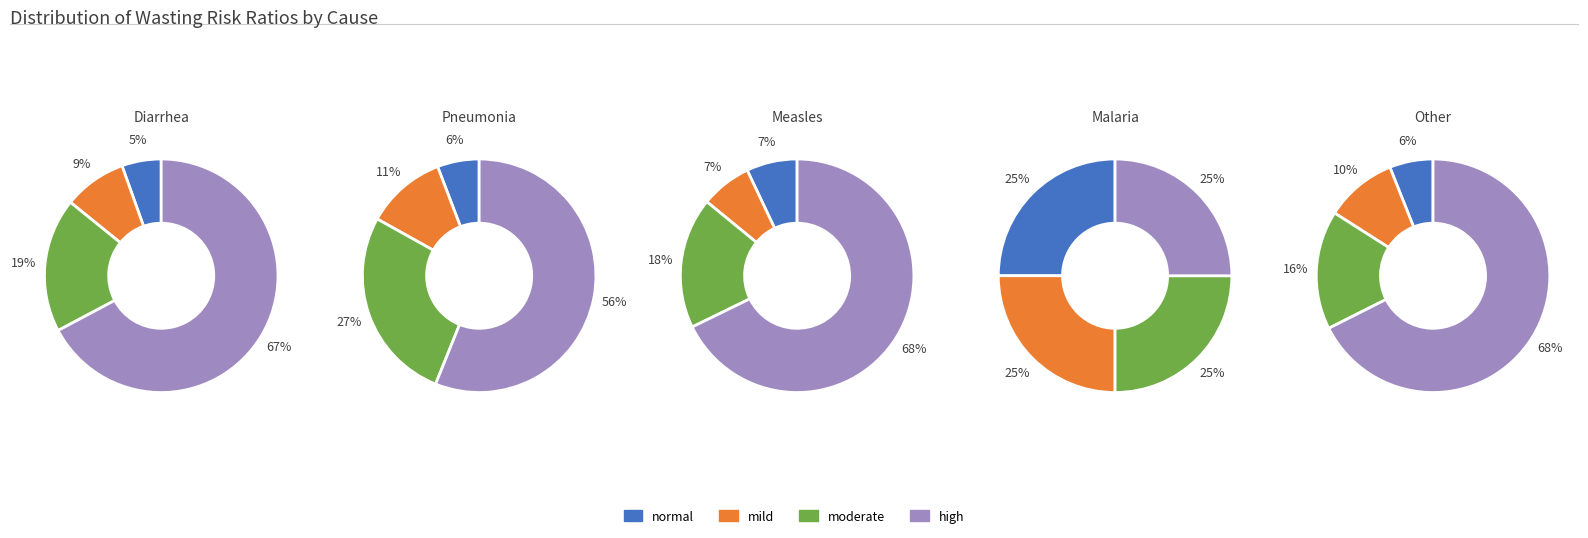

Rank the categories by Other value from lowest to highest.

normal, mild, moderate, high